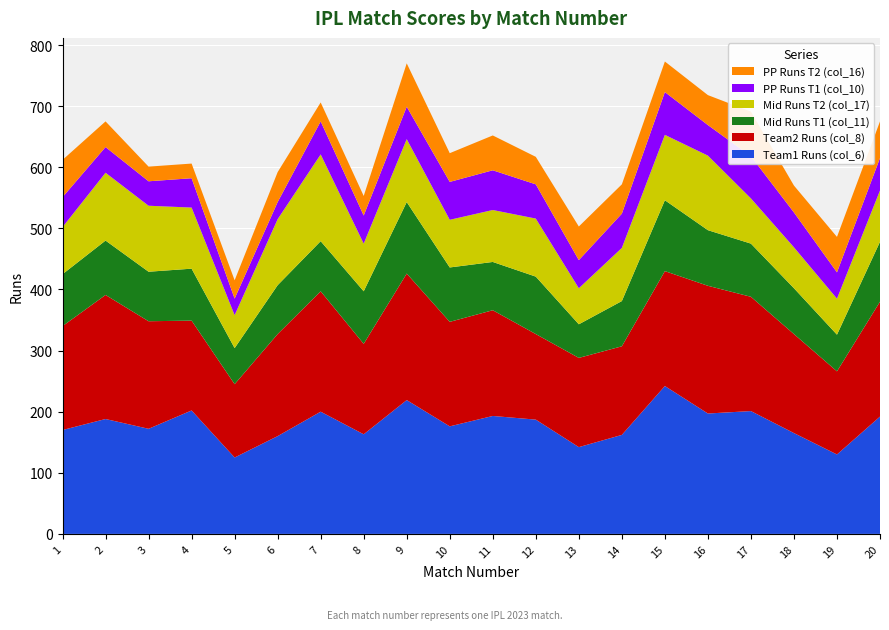

Reading left to right, list all the values displayed in this chart.

Team1 Runs (col_6): 1=170	2=188	3=172	4=202	5=125	6=160	7=200	8=163	9=219	10=176	11=193	12=187	13=142	14=162	15=242	16=197	17=201	18=165	19=130	20=192
Team2 Runs (col_8): 1=170	2=203	3=176	4=147	5=120	6=167	7=197	8=148	9=207	10=171	11=173	12=140	13=146	14=145	15=188	16=209	17=187	18=162	19=136	20=188
Mid Runs T1 (col_11): 1=85	2=89	3=81	4=85	5=59	6=80	7=82	8=86	9=117	10=89	11=79	12=94	13=55	14=74	15=116	16=91	17=87	18=75	19=60	20=98
Mid Runs T2 (col_17): 1=77	2=111	3=108	4=100	5=54	6=108	7=142	8=78	9=103	10=78	11=85	12=95	13=59	14=87	15=107	16=122	17=74	18=67	19=59	20=84
PP Runs T1 (col_10): 1=49	2=42	3=40	4=48	5=27	6=28	7=54	8=46	9=53	10=62	11=65	12=56	13=46	14=56	15=70	16=50	17=69	18=57	19=43	20=53
PP Runs T2 (col_16): 1=61	2=42	3=24	4=24	5=30	6=49	7=31	8=32	9=71	10=47	11=57	12=45	13=55	14=48	15=50	16=49	17=73	18=44	19=58	20=60